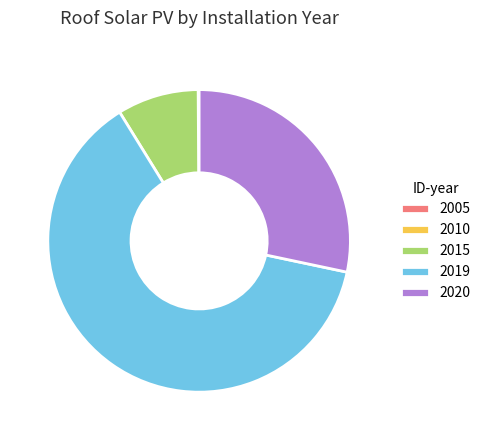

Which slice is the largest?

2019